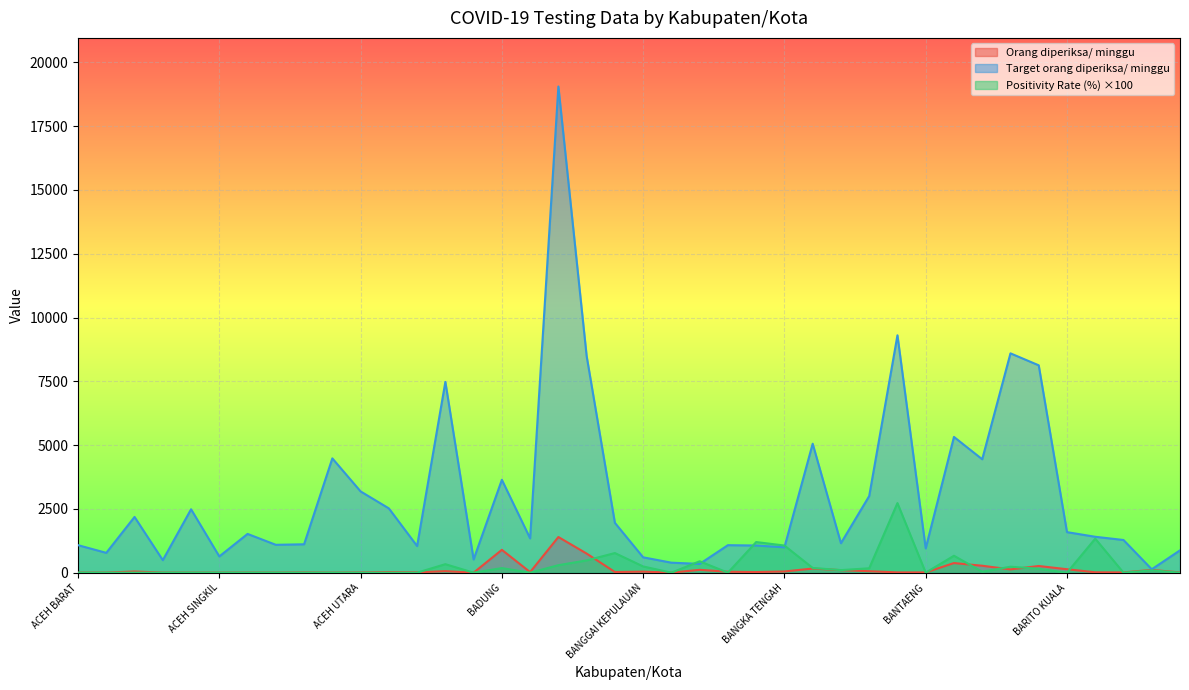

What is the difference between the highest and lowest values at ACEH UTARA?

3185.0